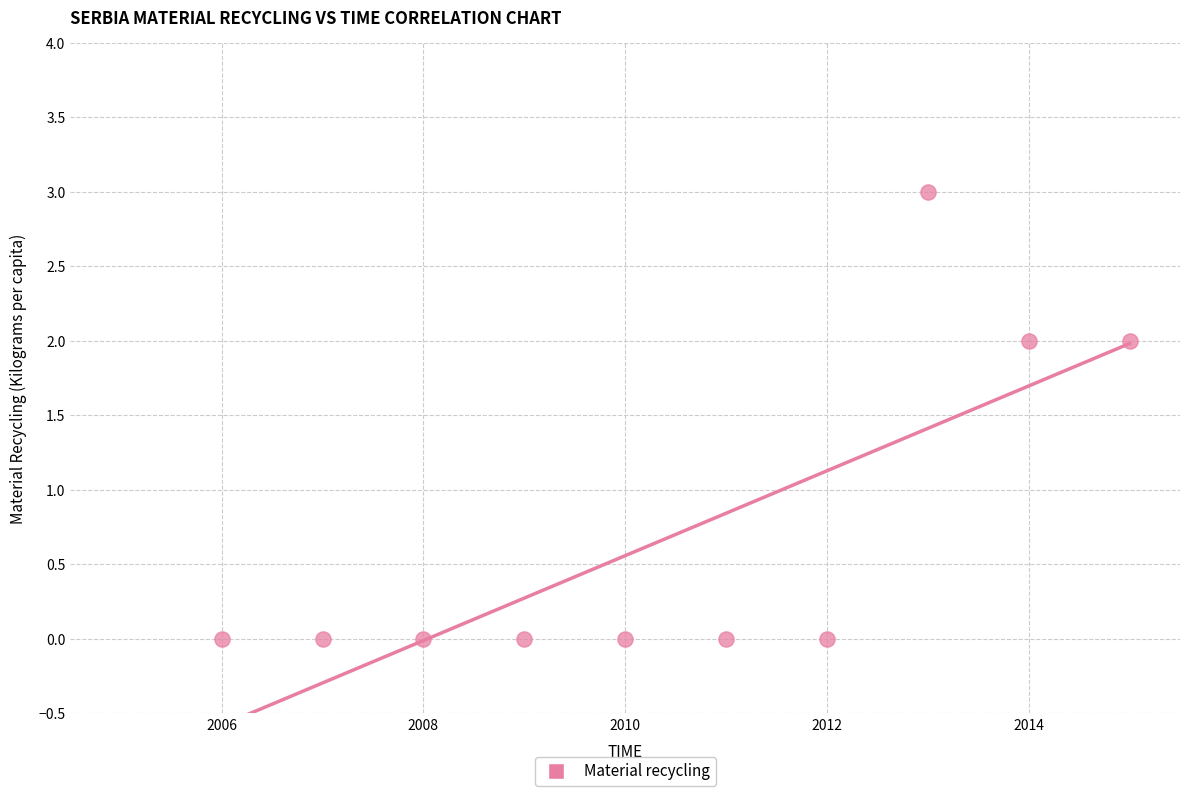

What is the range of X values (max minus min)?

9